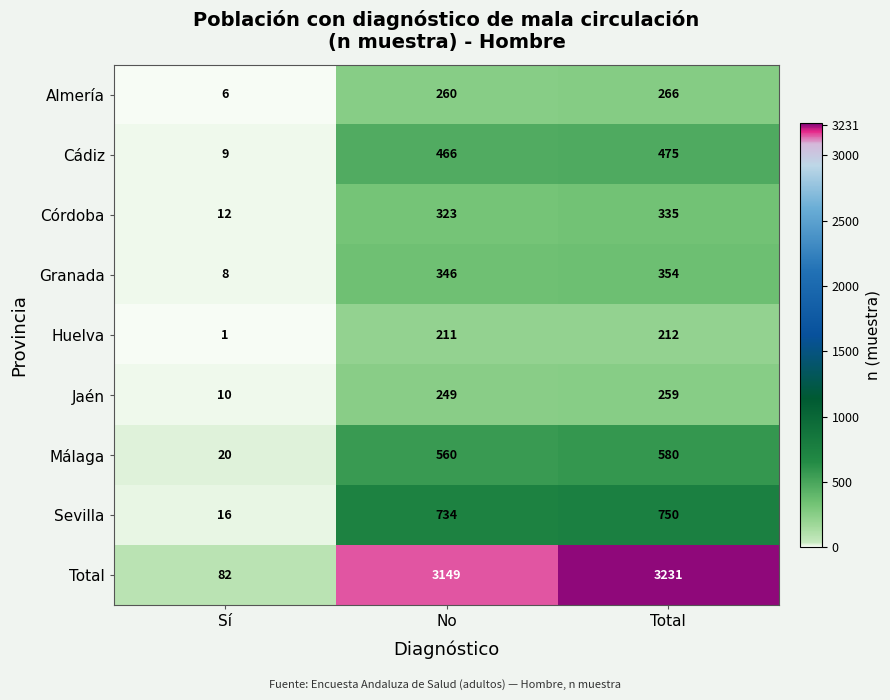

Is it true that Sevilla equals 448 at Total?

False